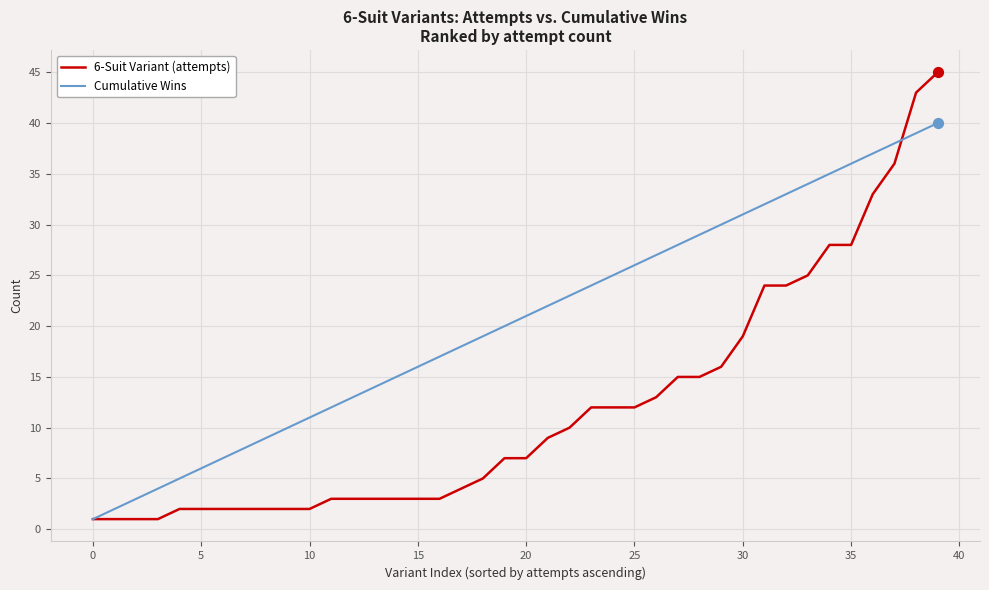

Rank the series by their average value, from lowest to highest.

6-Suit Variant (attempts), Cumulative Wins